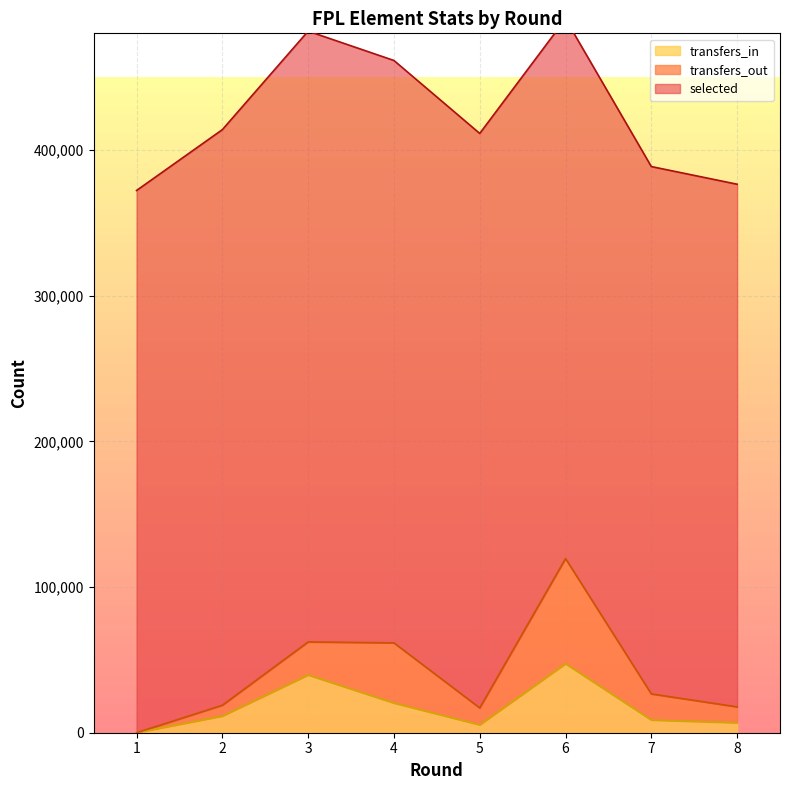

True or false: selected has a value of 583147 at 1.

False